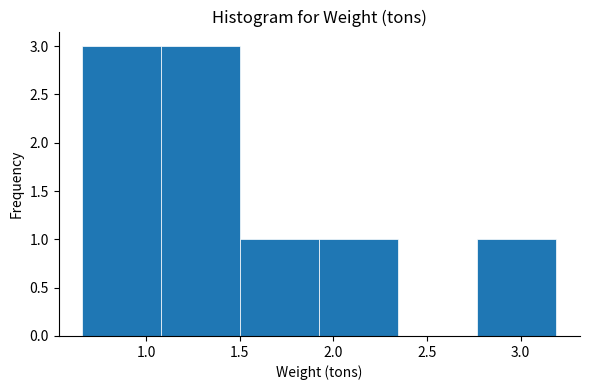

Reading left to right, transcribe this chart: for each bar, give the range it covers on the x-axis and its height. Neither the bar edges nor the heights are printed on the chart, so give them approximately, as read against the axes.

0.65 to 1.10: 3
1.10 to 1.50: 3
1.50 to 1.95: 1
1.95 to 2.35: 1
2.35 to 2.75: 0
2.75 to 3.20: 1